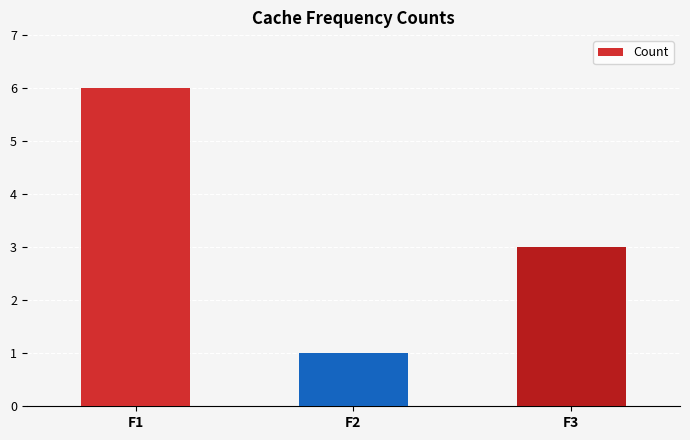

What is the value of the 3rd bar from the left?

3